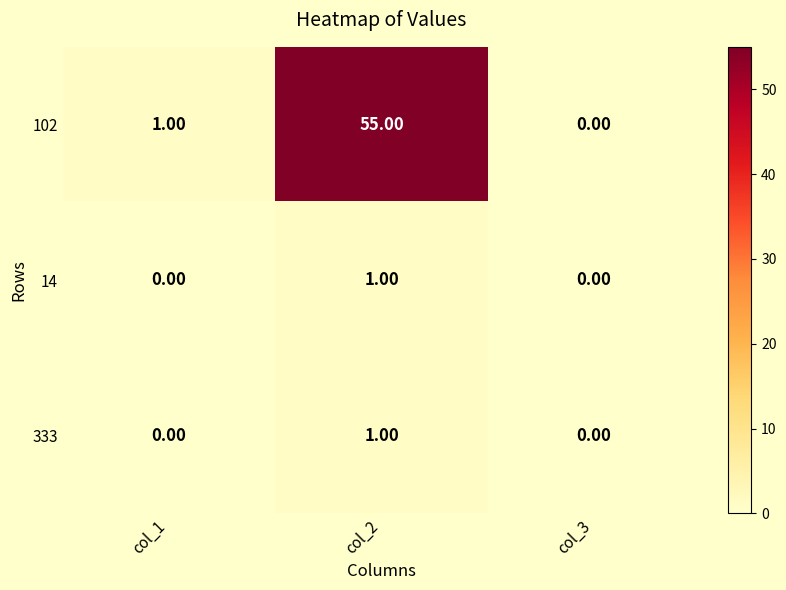

At which category does the chart reach its peak across all series?

col_2